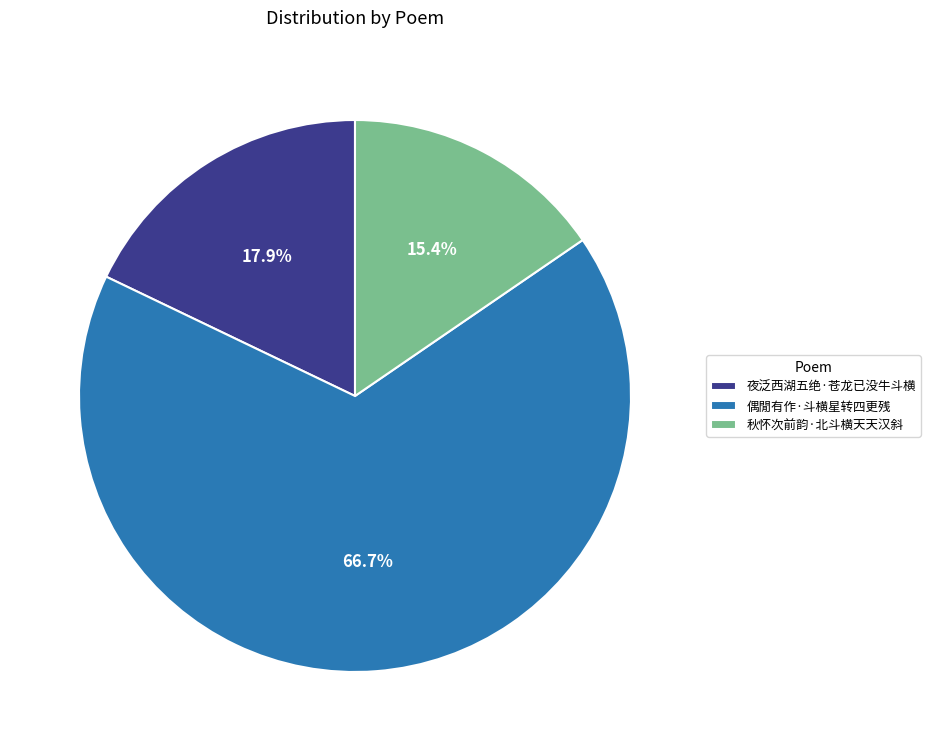

What is the smallest slice in the pie chart?

秋怀次前韵·北斗横天天汉斜